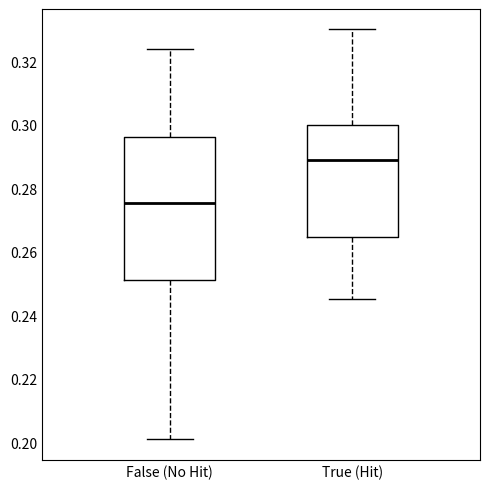

Comparing the boxes themselves (not the whiskers), which one is the tallest?

False (No Hit)